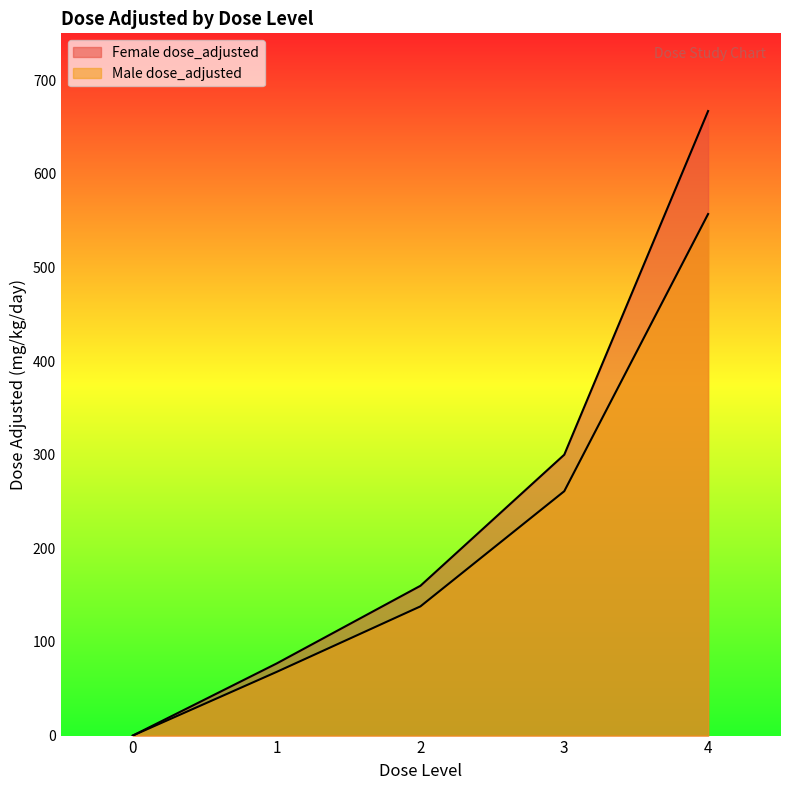

What is the difference between the Female dose_adjusted values at 0 and 3?

300